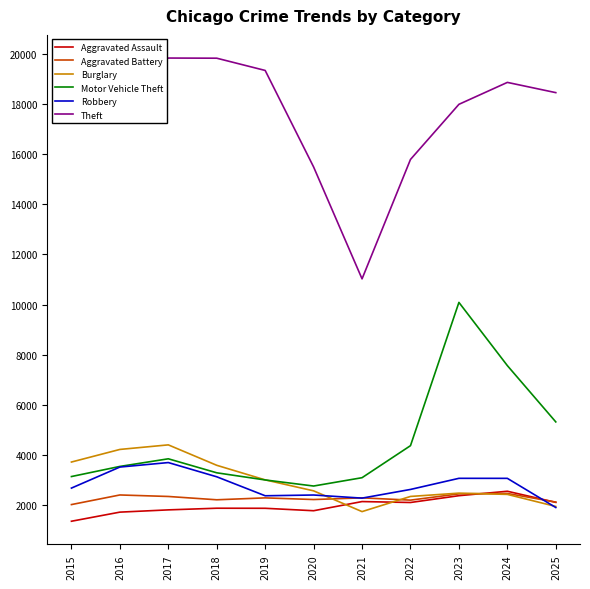

How many lines are shown in the chart?

6